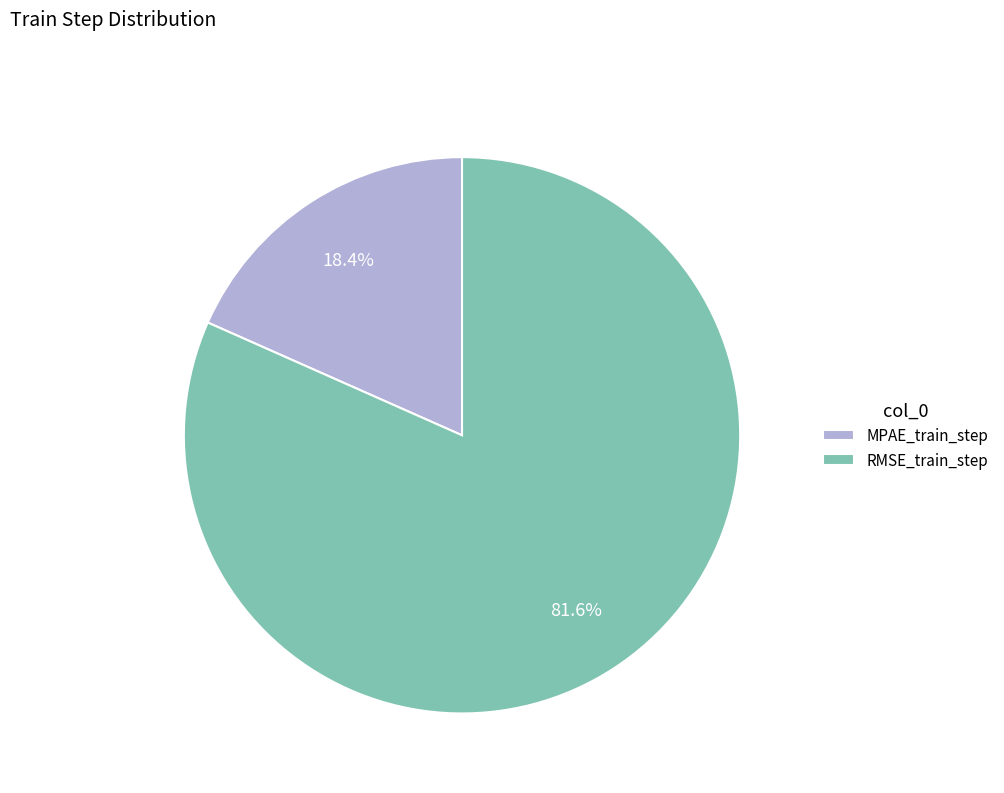

To the nearest percent, what is the difference between the largest and smallest slice percentages?

63%